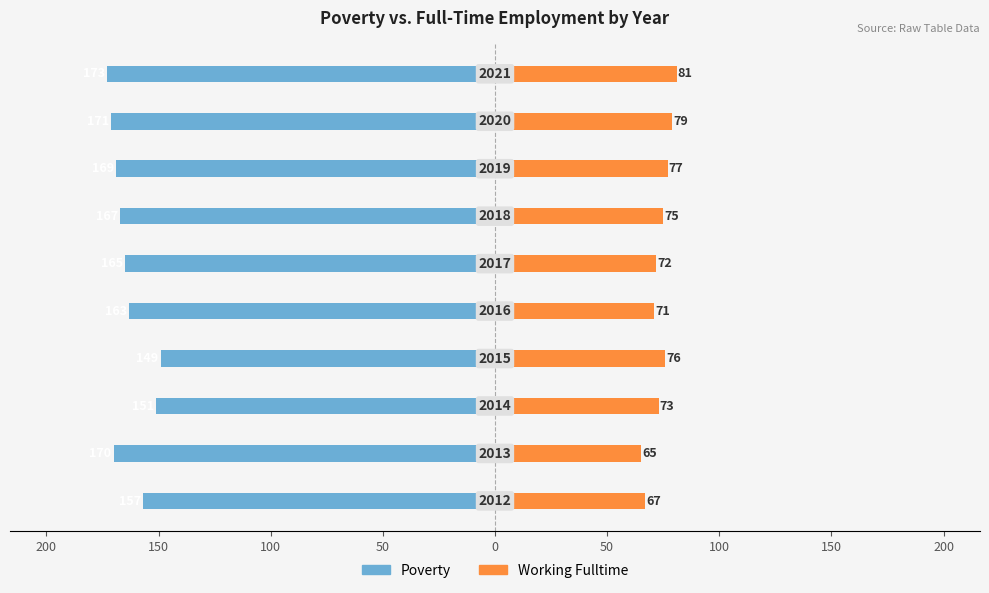

The value of Working Fulltime at 50 is 122. True or false?

False